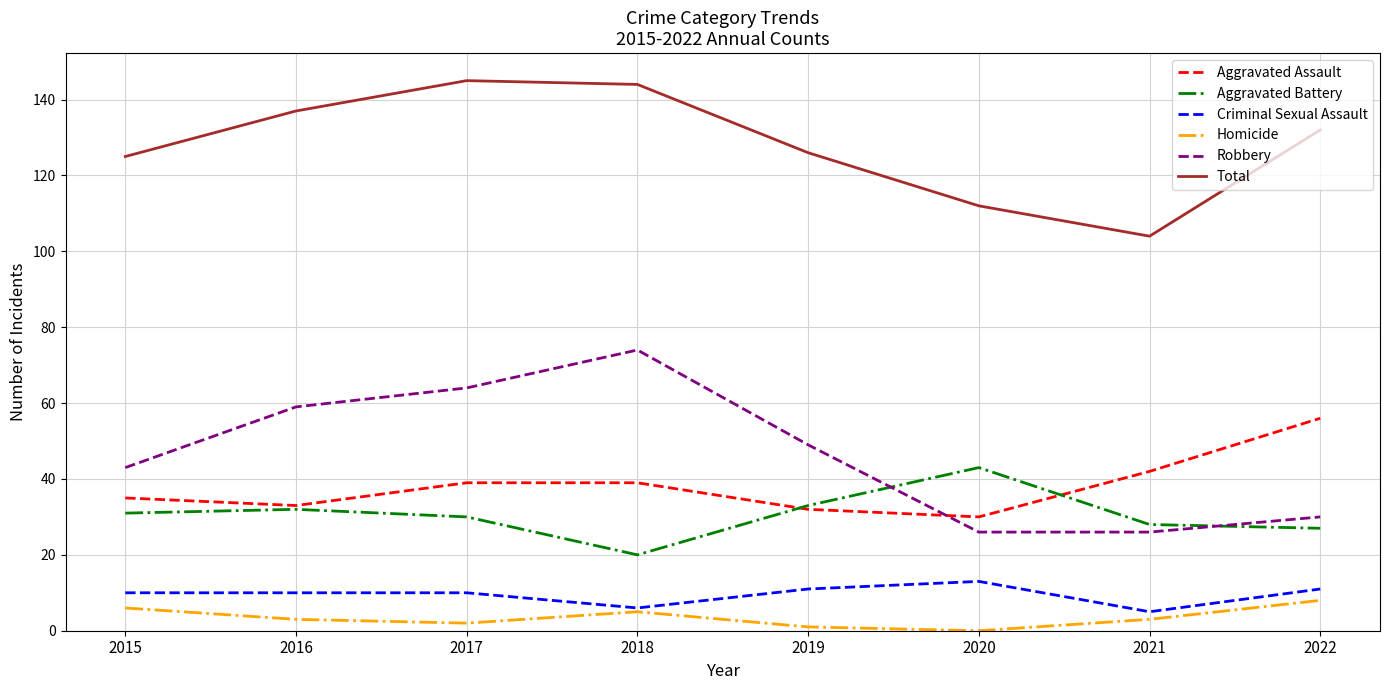

What is the sum of the Aggravated Assault values at 2018 and 2020?

69